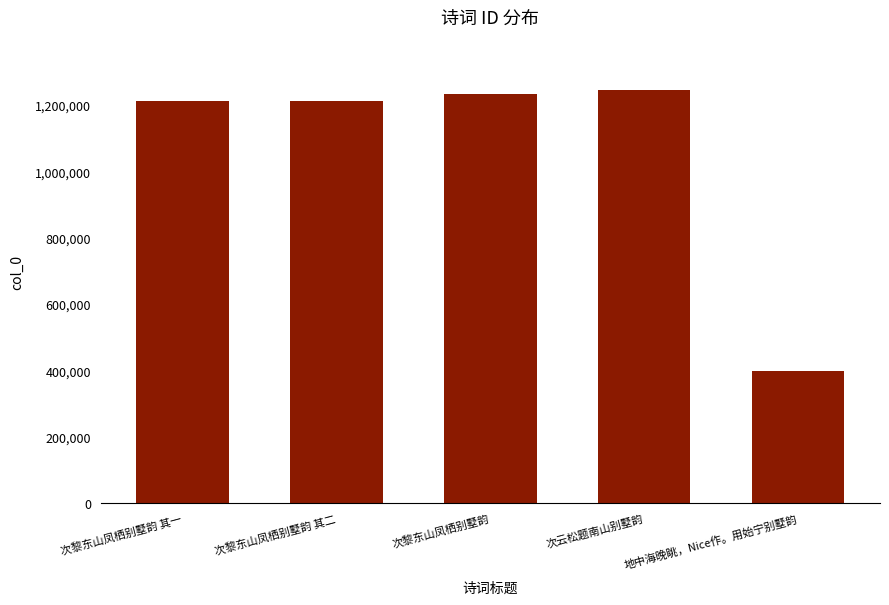

Are the bars grouped side by side (vs. stacked)?

No